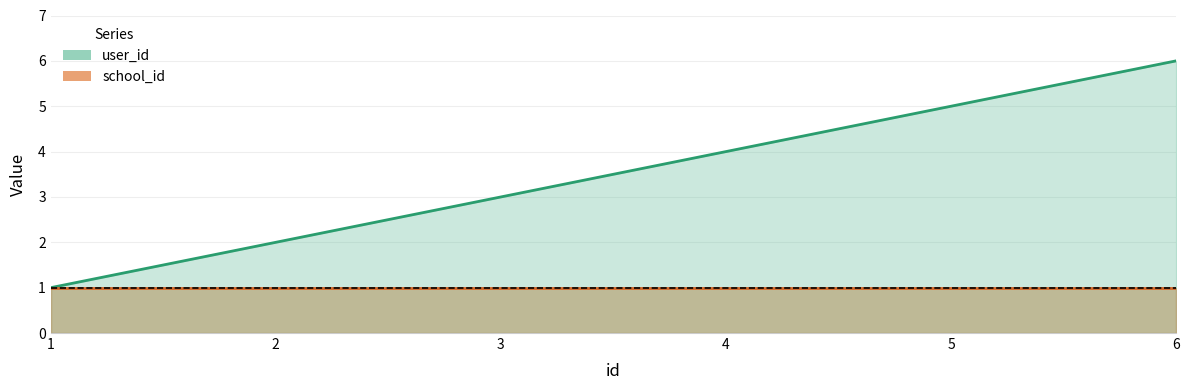

Reading right to left, extract all data points from this chart.

user_id: 6=6	5=5	4=4	3=3	2=2	1=1
school_id: 6=1	5=1	4=1	3=1	2=1	1=1